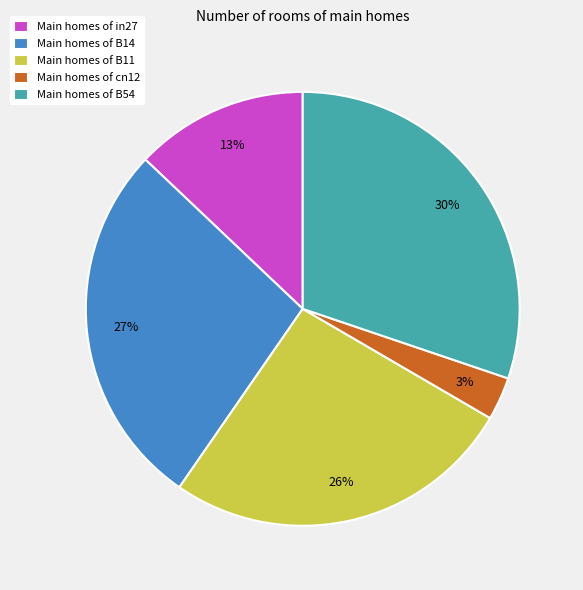

Is there a majority slice in this chart?

No